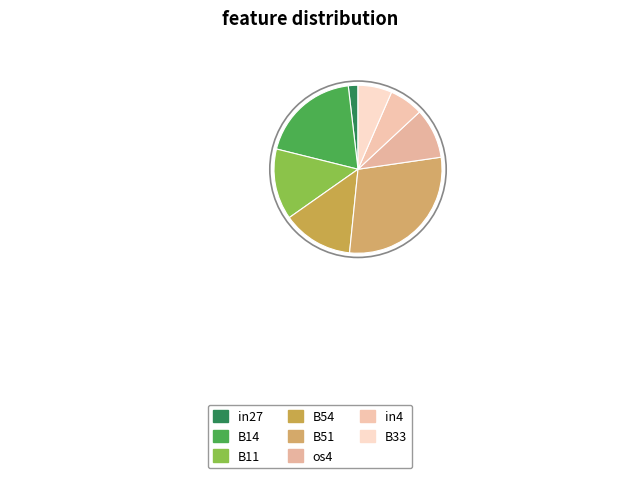

Which category has the smallest portion of the pie?

in27